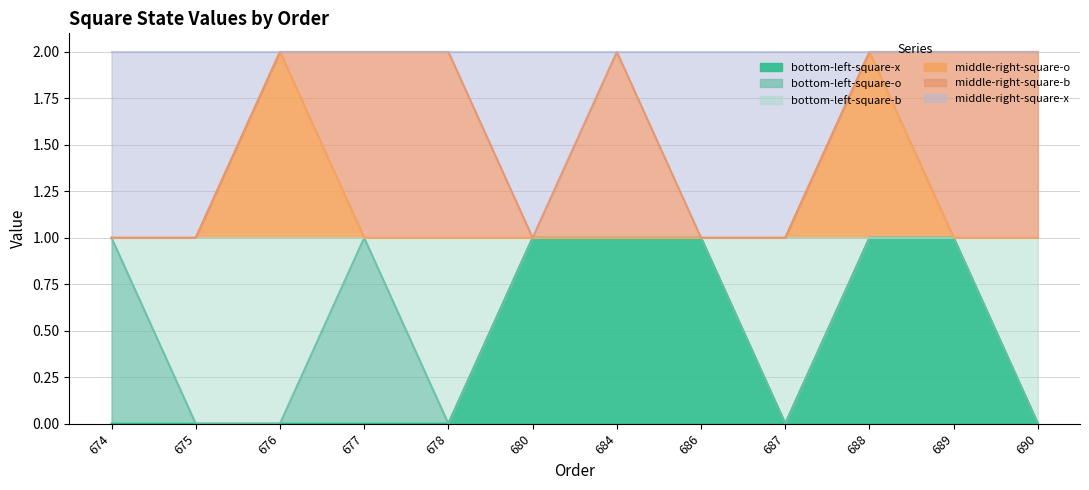

Count the number of categories in the chart.

12